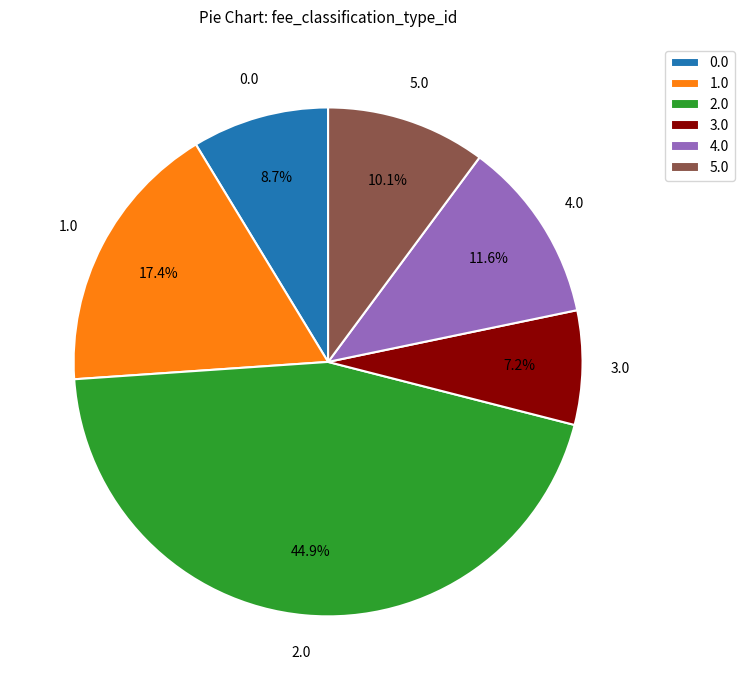

What is the largest slice in the pie chart?

2.0